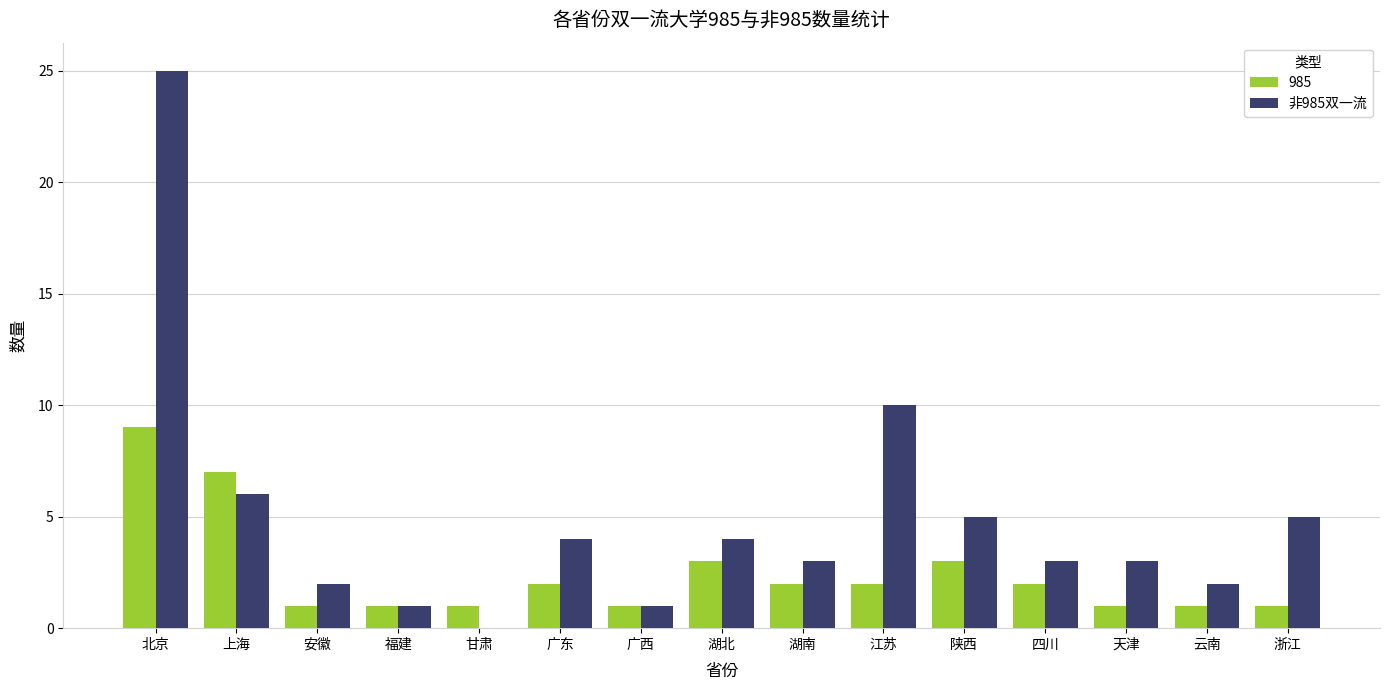

At which category does the chart reach its peak across all series?

北京